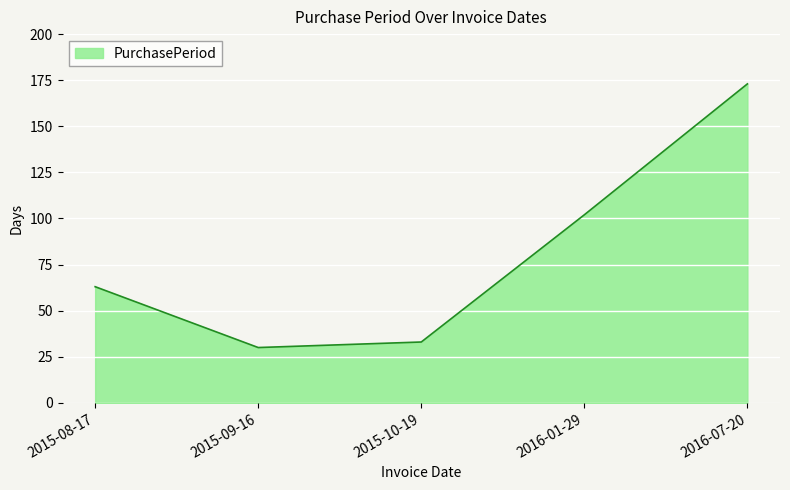

Which category has the lowest value across all series?

2015-09-16